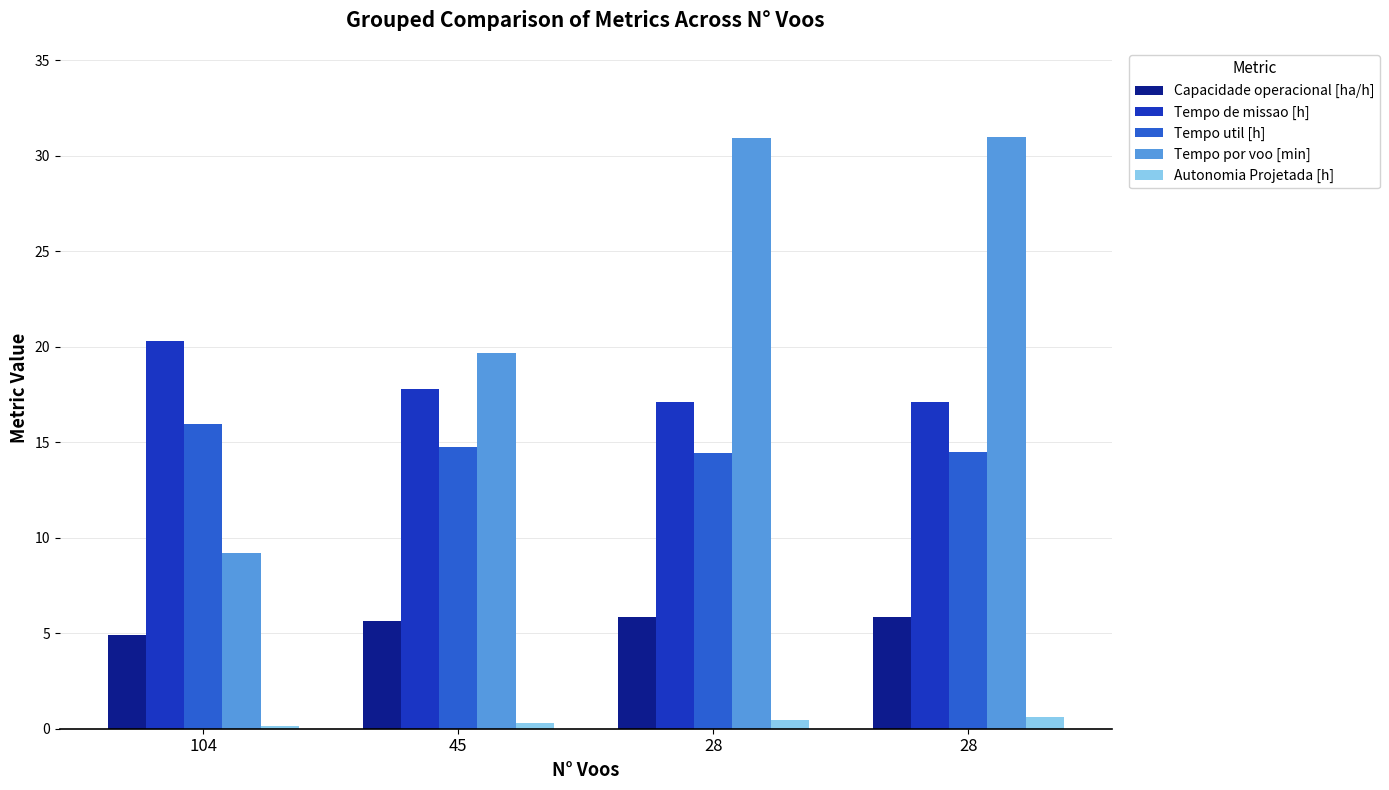

What is the value of the Capacidade operacional [ha/h] bar at the 3rd from the left?

5.9